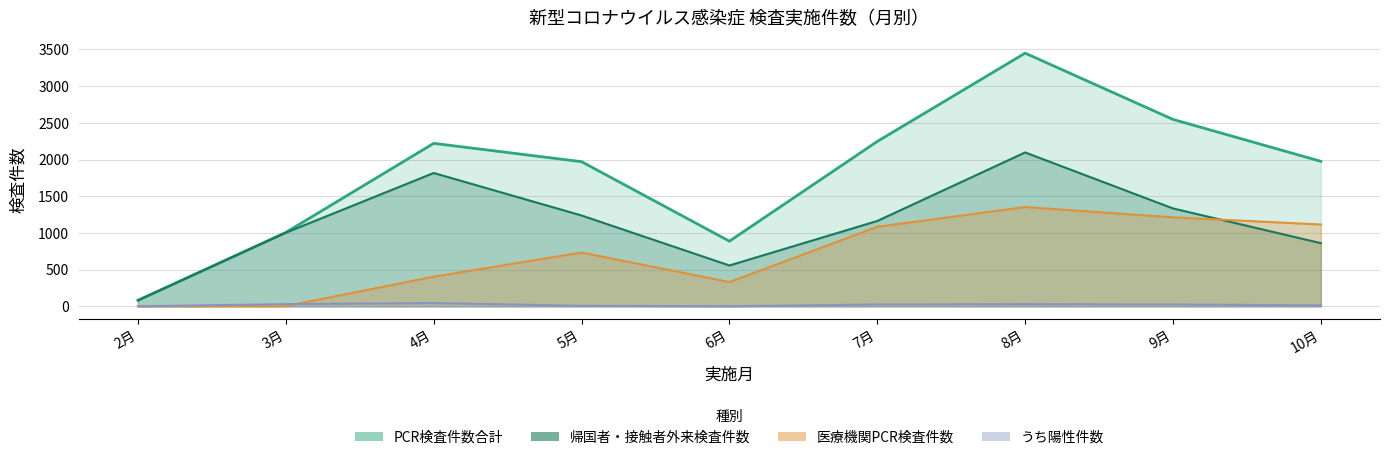

What is the difference between the maximum and second lowest values in the 医療機関PCR検査件数 series?

1350